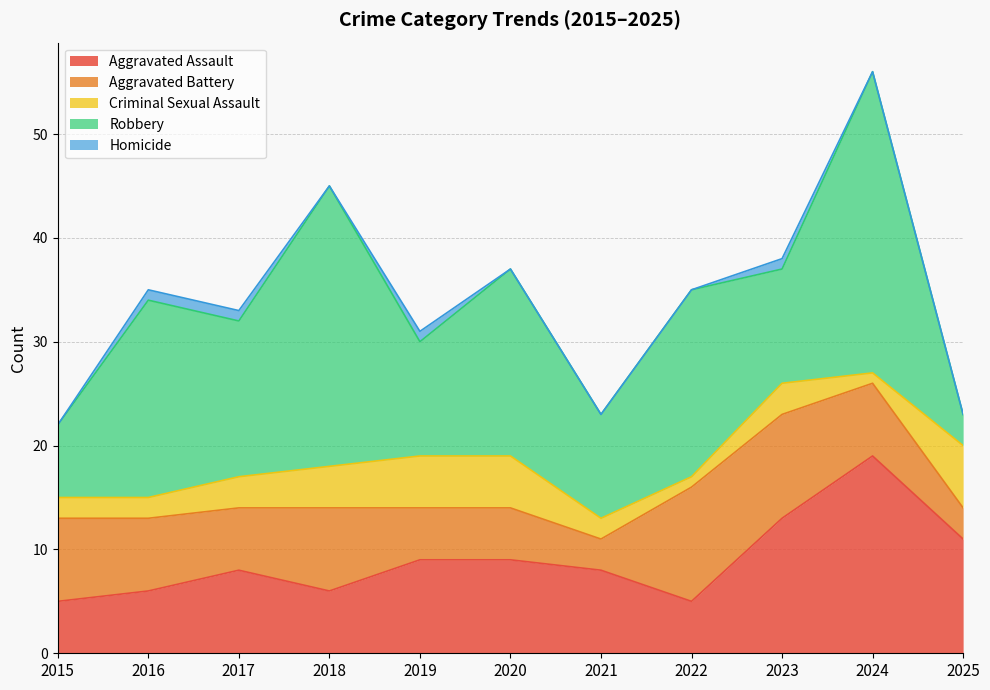

At which category does Aggravated Battery reach its first local valley?

2017